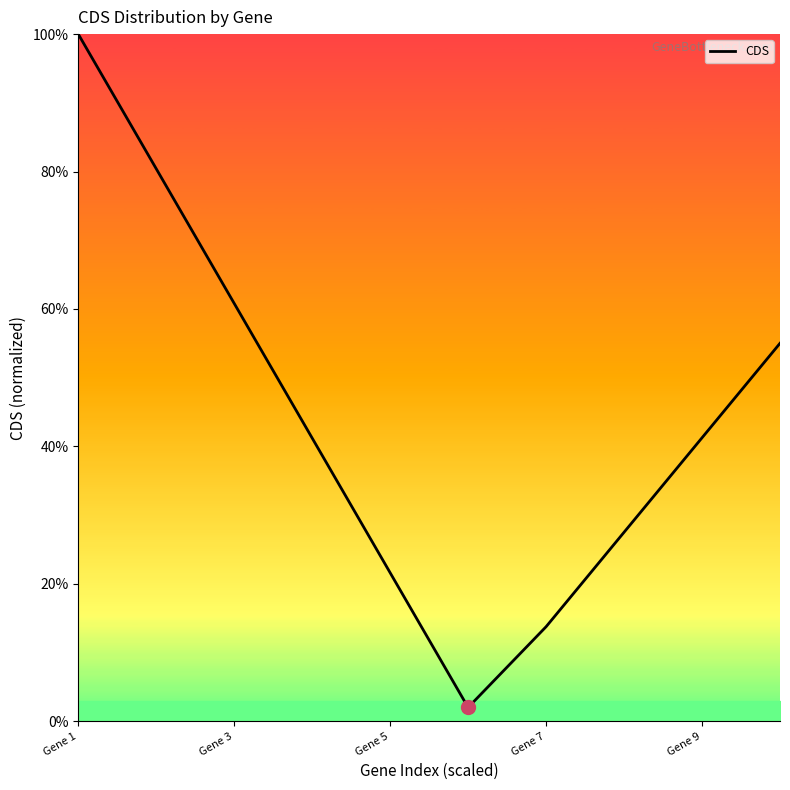

Does the chart display data point markers on the line(s)?

No